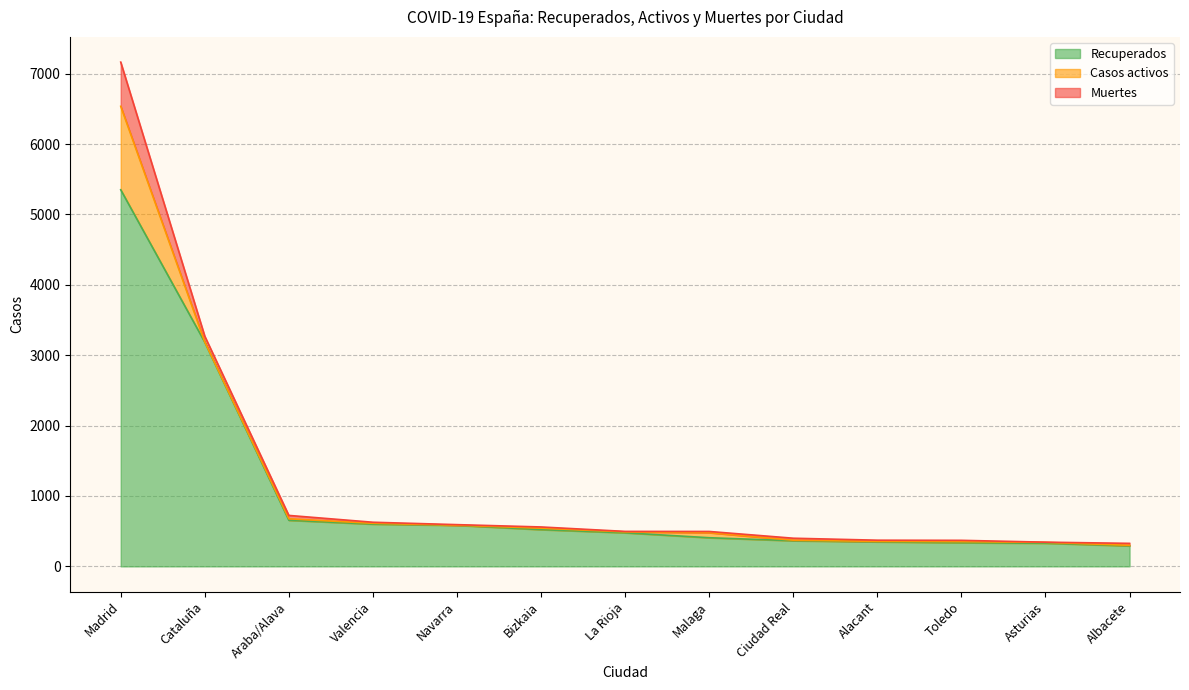

What is the greatest value displayed?

5351